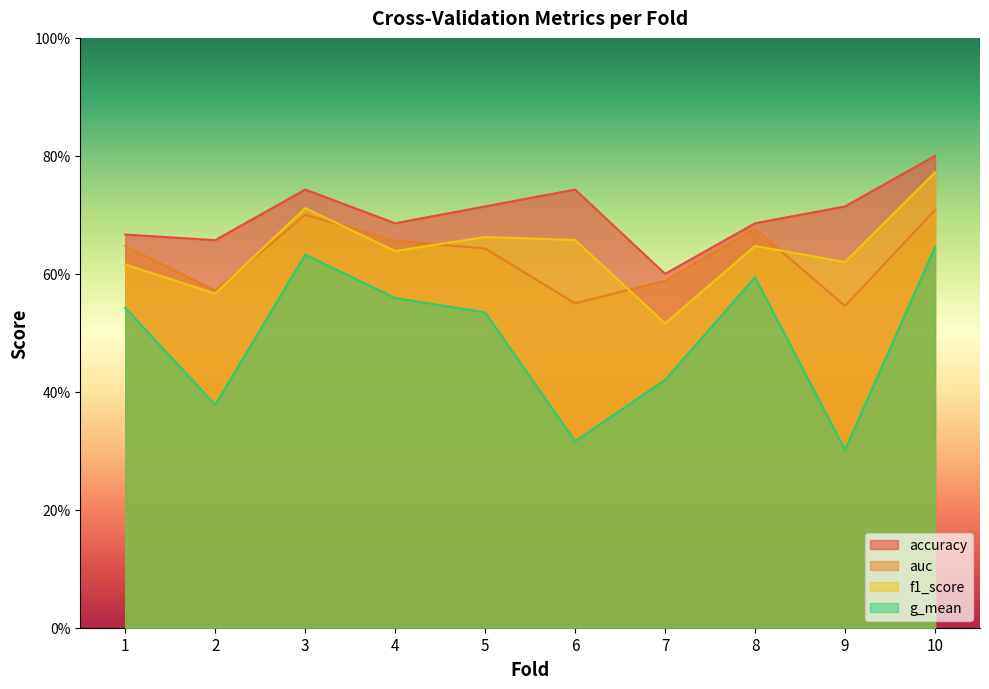

True or false: g_mean has more than 0 points higher than both neighbors.

True